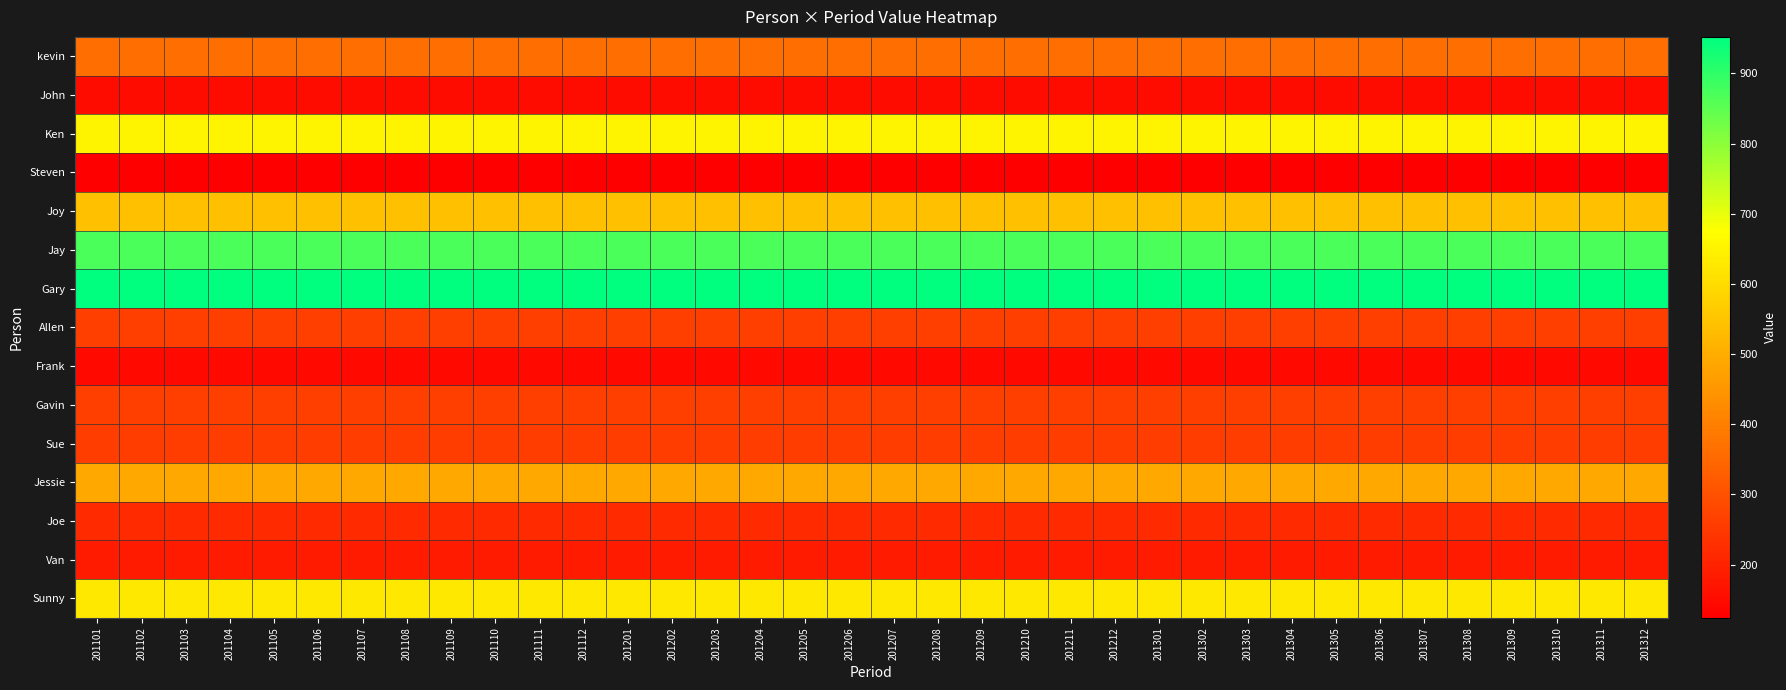

Rank the series at 201203 from lowest to highest value.

Steven, Frank, John, Van, Joe, Sue, Allen, Gavin, kevin, Jessie, Joy, Sunny, Ken, Jay, Gary